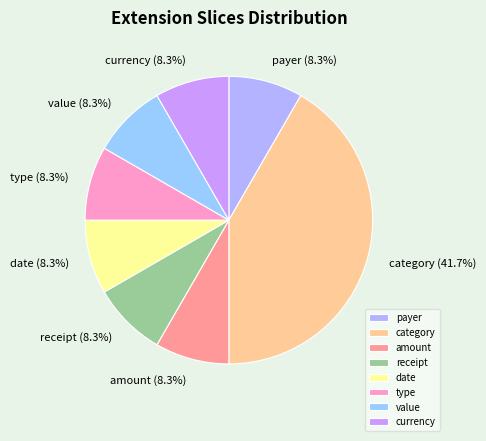

Is the sum of type and value greater than half?

No